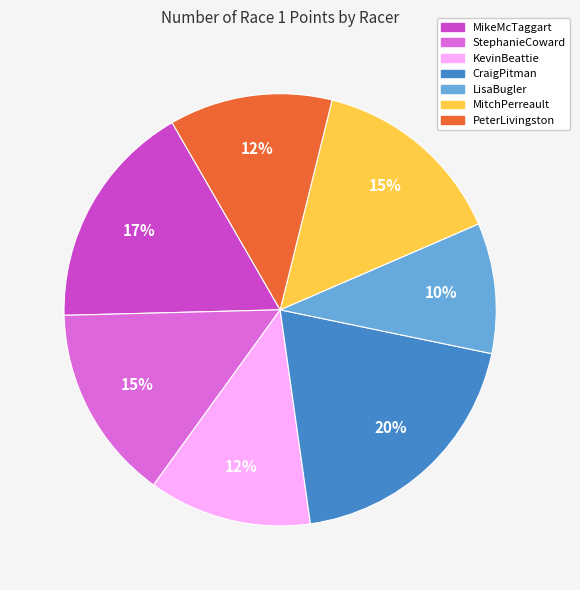

To the nearest percent, what portion does PeterLivingston represent?

12%